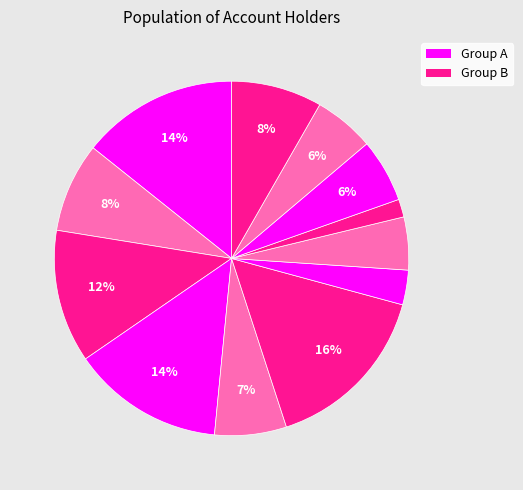

Is there any slice that represents more than half of the pie?

No